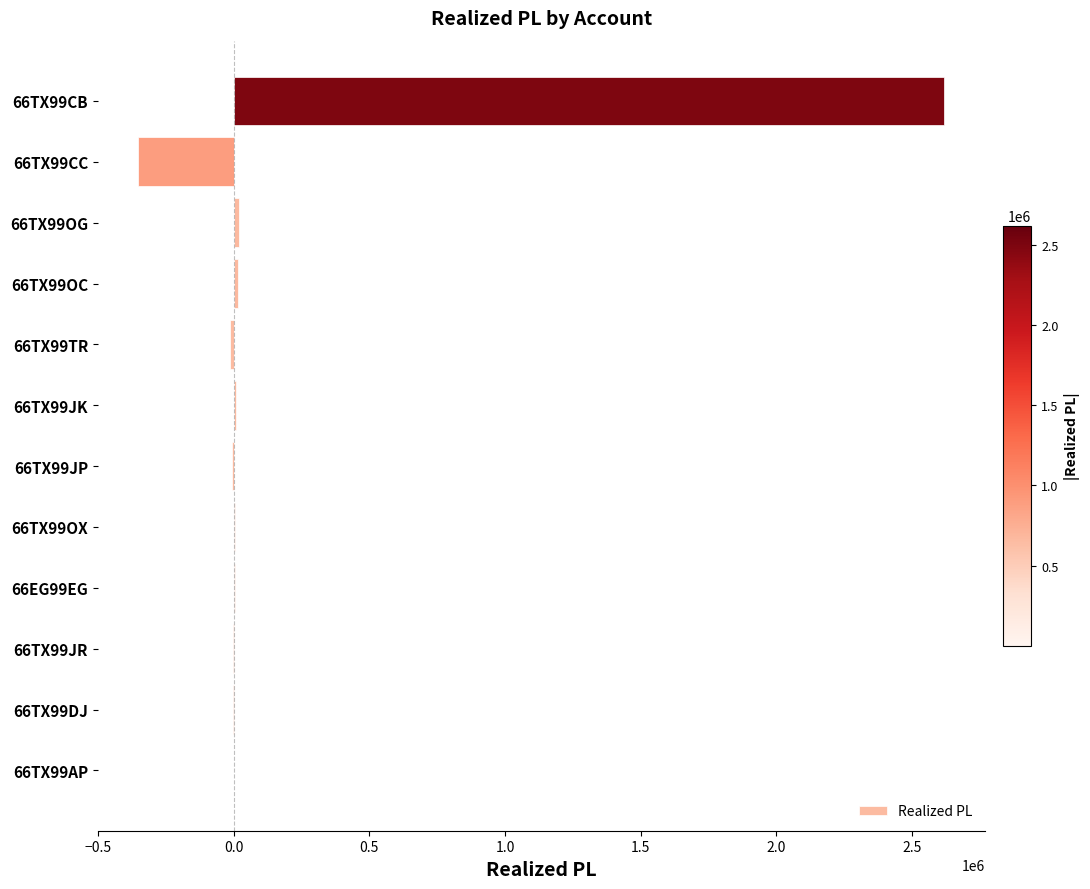

Which category has the highest value across all series?

66TX99CB